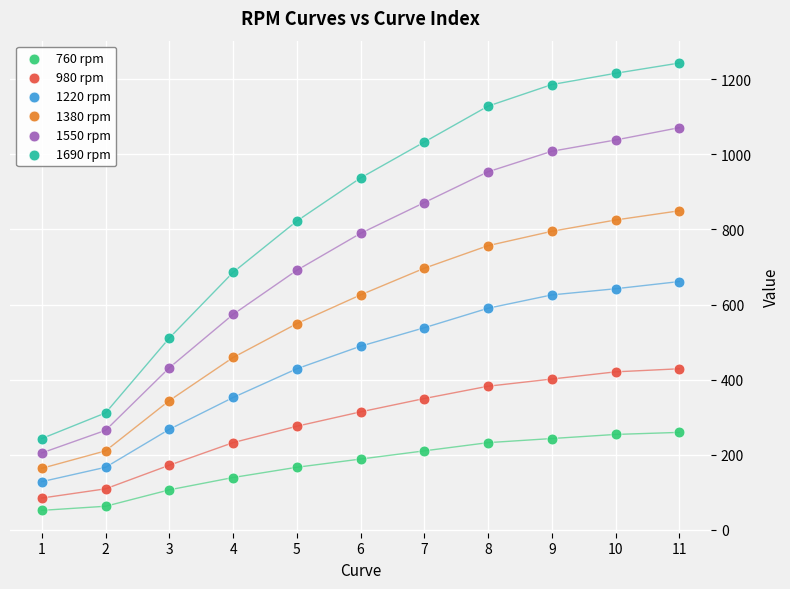

Which series contains the highest Y value?

1690 rpm